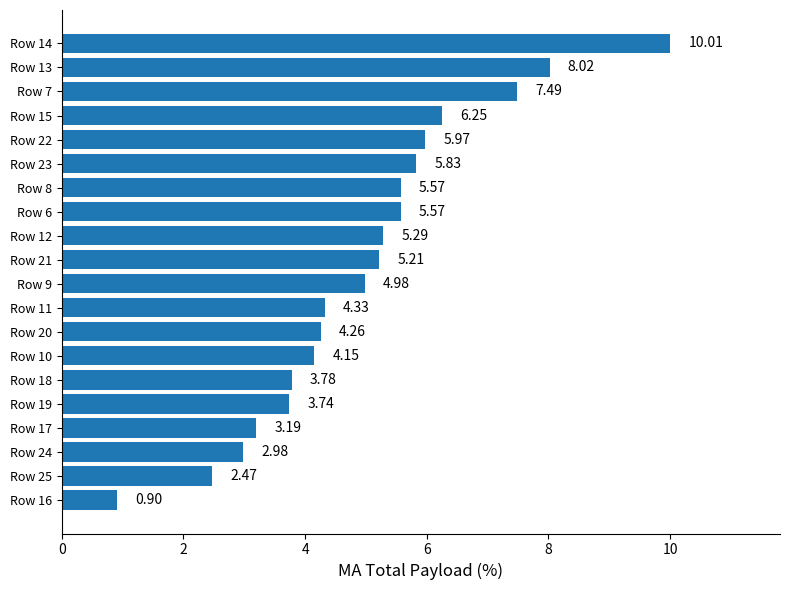

What is the change in value from Row 15 to Row 23?

-0.4